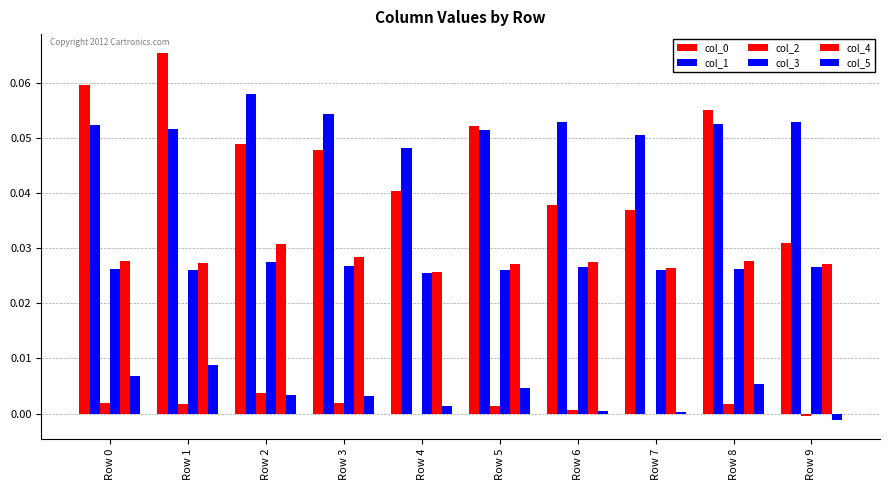

At Row 5, list the series in order from largest to smallest.

col_0, col_1, col_4, col_3, col_5, col_2